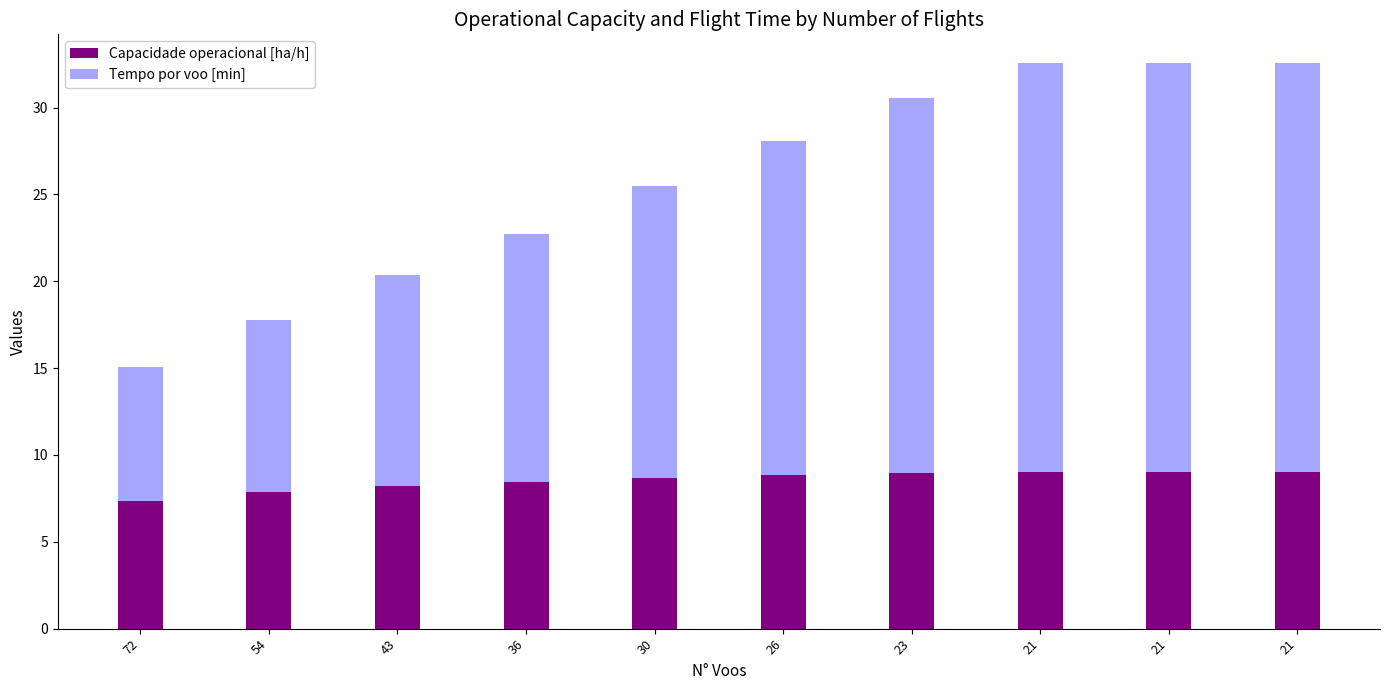

At which category is the sum across all series the highest?

21